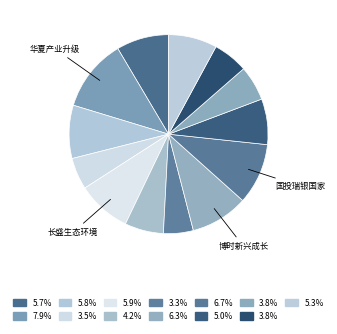

Count the number of slices in the pie.

13